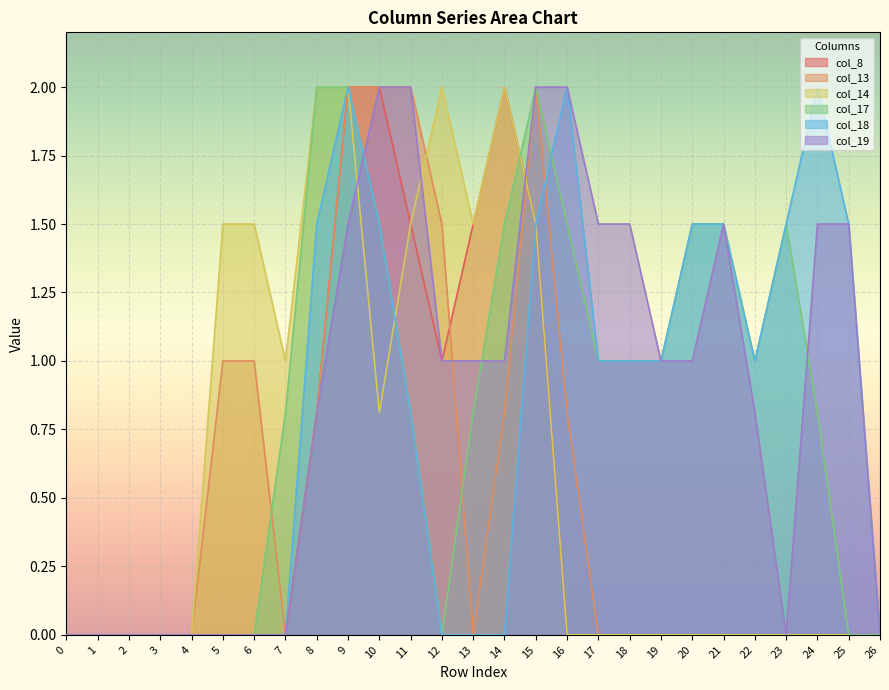

Reading right to left, transcribe all the data shown in this chart.

col_8: 26=0.0	25=0.0	24=0.0	23=0.0	22=0.0	21=0.0	20=0.0	19=0.0	18=0.0	17=0.0	16=0.0	15=1.5	14=2.0	13=1.5	12=1.0	11=1.5	10=2.0	9=2.0	8=0.8	7=0.0	6=0.0	5=0.0	4=0.0	3=0.0	2=0.0	1=0.0	0=0.0
col_13: 26=0.0	25=0.0	24=0.0	23=0.0	22=0.0	21=0.0	20=0.0	19=0.0	18=0.0	17=0.0	16=0.8	15=2.0	14=0.8	13=0.0	12=1.5	11=2.0	10=2.0	9=2.0	8=0.8	7=0.0	6=1.0	5=1.0	4=0.0	3=0.0	2=0.0	1=0.0	0=0.0
col_14: 26=0.0	25=0.0	24=0.0	23=0.0	22=0.0	21=0.0	20=0.0	19=0.0	18=0.0	17=0.0	16=0.0	15=1.5	14=2.0	13=1.5	12=2.0	11=1.5	10=0.8	9=2.0	8=2.0	7=1.0	6=1.5	5=1.5	4=0.0	3=0.0	2=0.0	1=0.0	0=0.0
col_17: 26=0.0	25=0.0	24=0.8	23=1.5	22=1.0	21=1.5	20=1.5	19=1.0	18=1.0	17=1.0	16=1.5	15=2.0	14=1.5	13=0.8	12=0.0	11=0.8	10=1.5	9=2.0	8=2.0	7=0.8	6=0.0	5=0.0	4=0.0	3=0.0	2=0.0	1=0.0	0=0.0
col_18: 26=0.0	25=1.5	24=2.0	23=1.5	22=1.0	21=1.5	20=1.5	19=1.0	18=1.0	17=1.0	16=2.0	15=1.5	14=0.0	13=0.0	12=0.0	11=0.8	10=1.5	9=2.0	8=1.5	7=0.0	6=0.0	5=0.0	4=0.0	3=0.0	2=0.0	1=0.0	0=0.0
col_19: 26=0.0	25=1.5	24=1.5	23=0.0	22=0.8	21=1.5	20=1.0	19=1.0	18=1.5	17=1.5	16=2.0	15=2.0	14=1.0	13=1.0	12=1.0	11=2.0	10=2.0	9=1.5	8=0.8	7=0.0	6=0.0	5=0.0	4=0.0	3=0.0	2=0.0	1=0.0	0=0.0